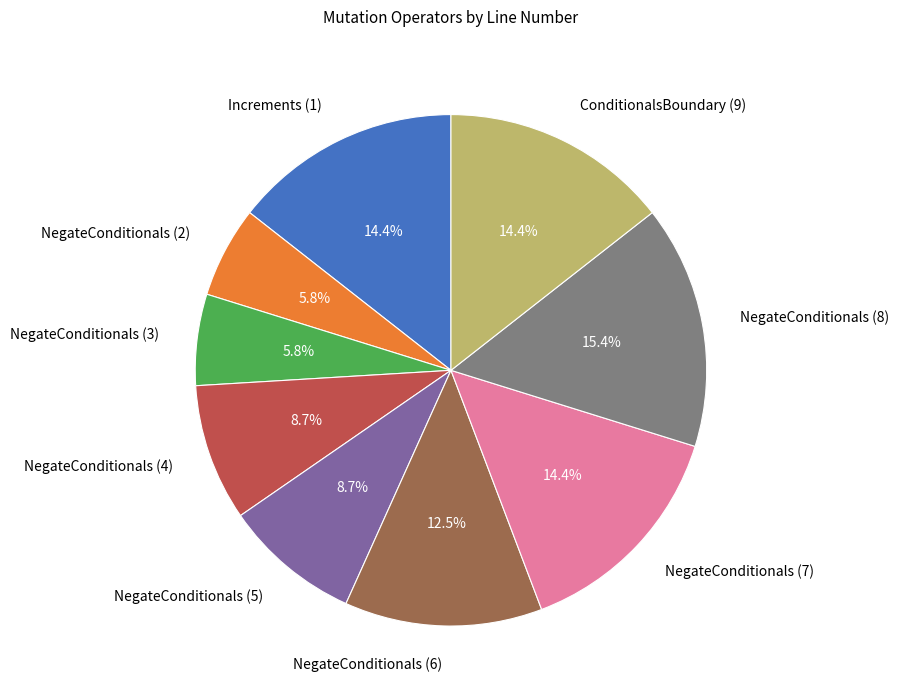

Between NegateConditionals (7) and NegateConditionals (8), which is larger?

NegateConditionals (8)